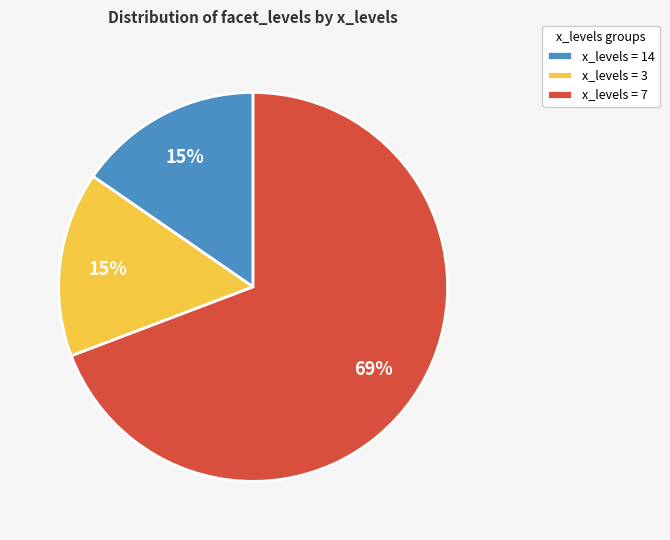

To the nearest percent, what percentage of the pie is x_levels = 3?

15%